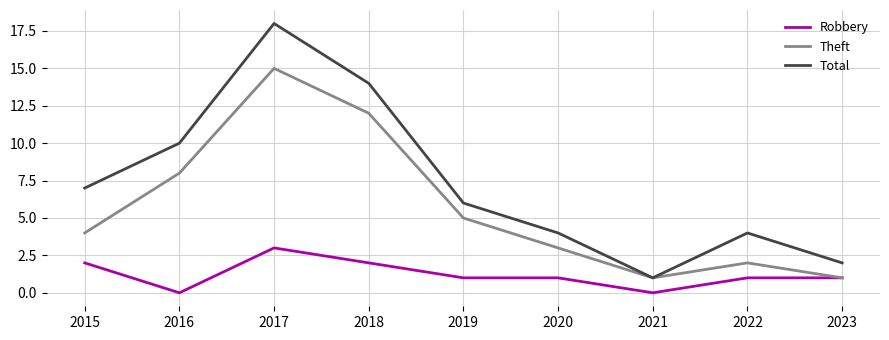

What is the maximum value for Total?

18